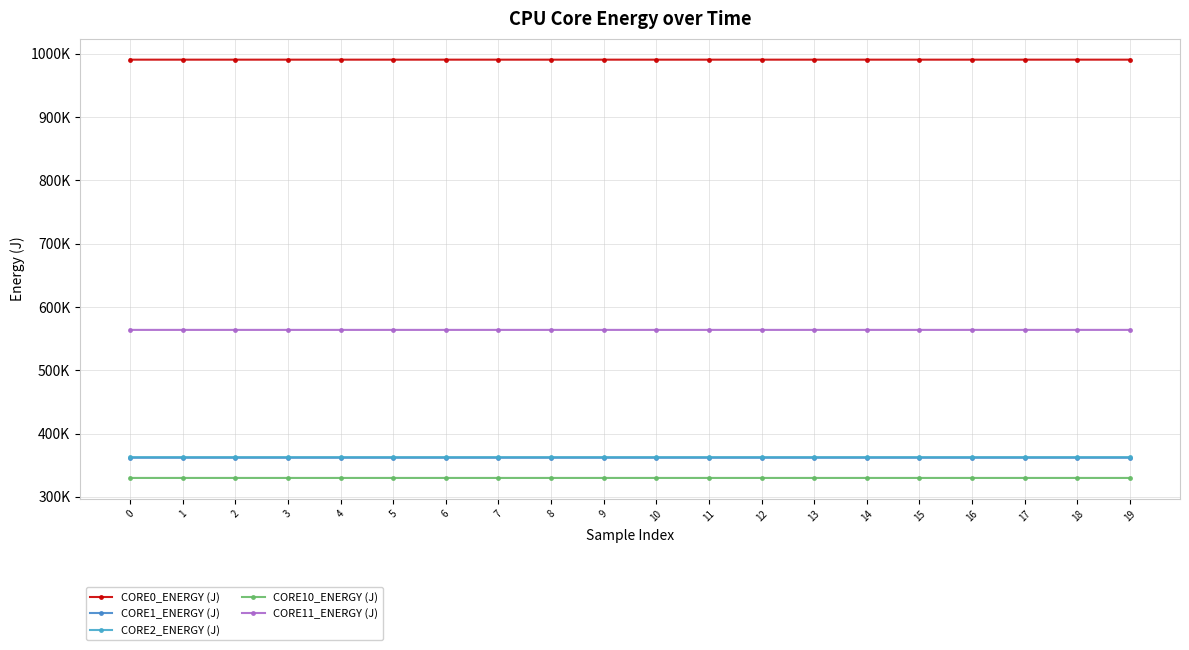

Reading left to right, transcribe all the data shown in this chart.

CORE0_ENERGY (J): 990811.3	990811.3	990811.4	990811.9	990812.0	990812.2	990812.2	990812.2	990812.2	990812.3	990812.6	990813.0	990813.0	990813.5	990814.5	990815.1	990815.9	990817.4	990818.6	990818.9
CORE1_ENERGY (J): 361717.6	361717.6	361717.7	361718.0	361718.1	361718.2	361718.3	361718.3	361718.3	361718.4	361718.4	361718.4	361718.5	361718.5	361718.5	361718.6	361718.8	361719.1	361719.1	361719.2
CORE2_ENERGY (J): 362703.3	362703.3	362703.4	362703.8	362704.0	362704.8	362706.0	362707.5	362709.2	362709.8	362709.8	362709.9	362709.9	362709.9	362709.9	362710.0	362710.4	362710.7	362710.8	362711.0
CORE10_ENERGY (J): 329839.4	329839.4	329839.5	329839.8	329840.0	329840.2	329840.4	329840.6	329840.8	329841.1	329842.3	329842.5	329842.7	329842.9	329843.1	329843.3	329843.6	329843.9	329844.1	329844.3
CORE11_ENERGY (J): 563790.7	563790.7	563791.6	563792.6	563793.5	563794.4	563795.4	563796.3	563797.2	563798.2	563799.1	563800.0	563801.0	563801.9	563802.8	563803.8	563804.7	563805.6	563806.6	563807.5